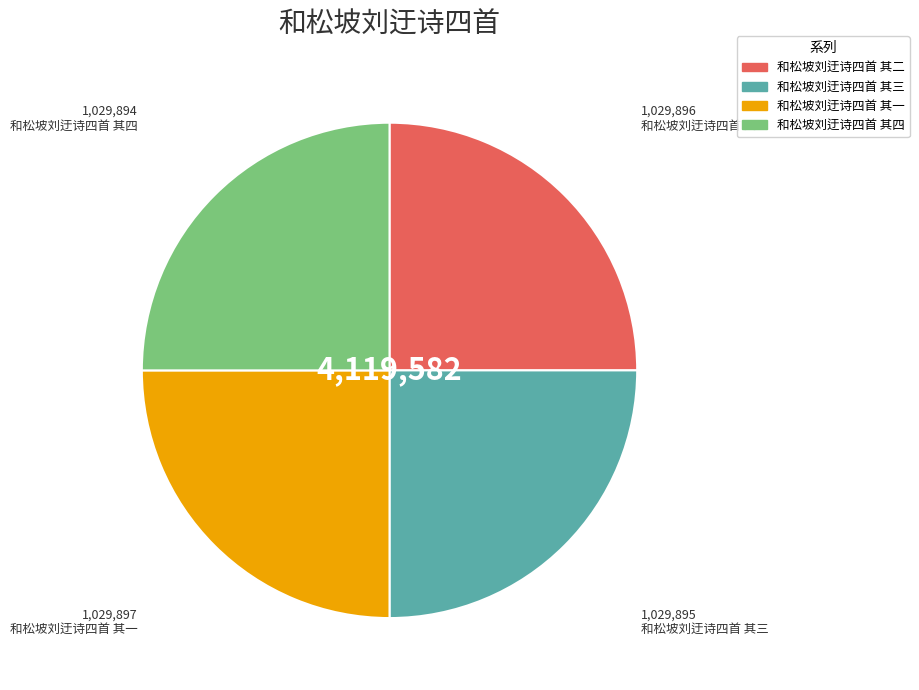

Count the number of slices in the pie.

4